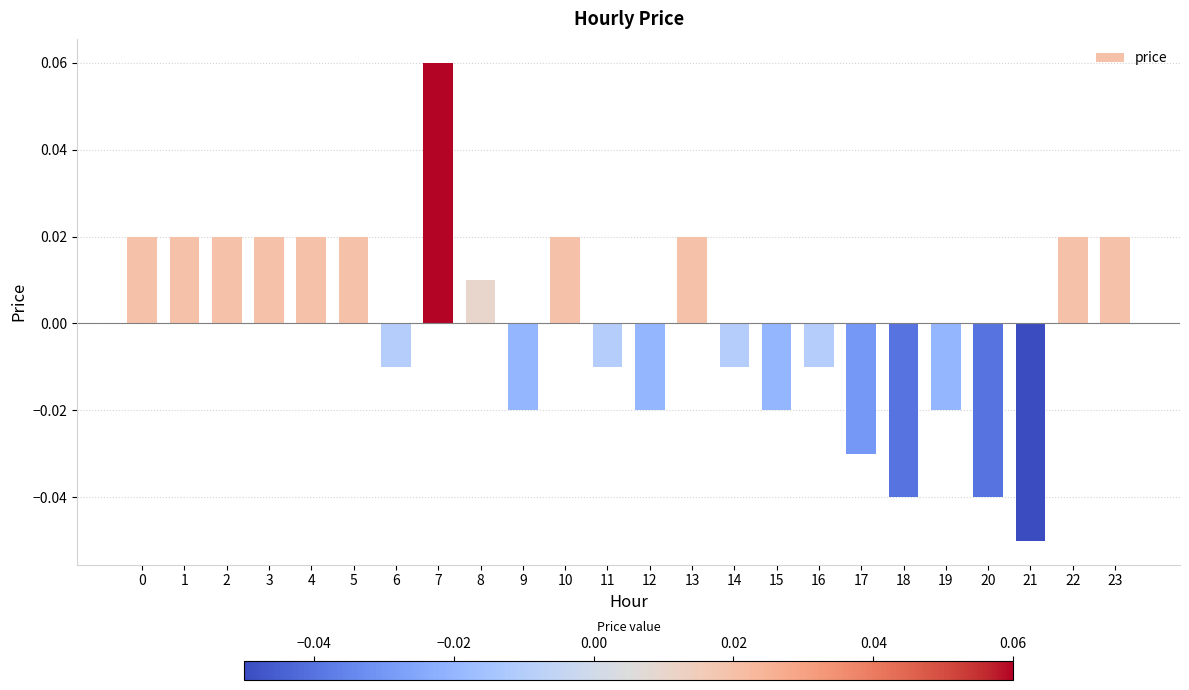

How many values are below 0?

12